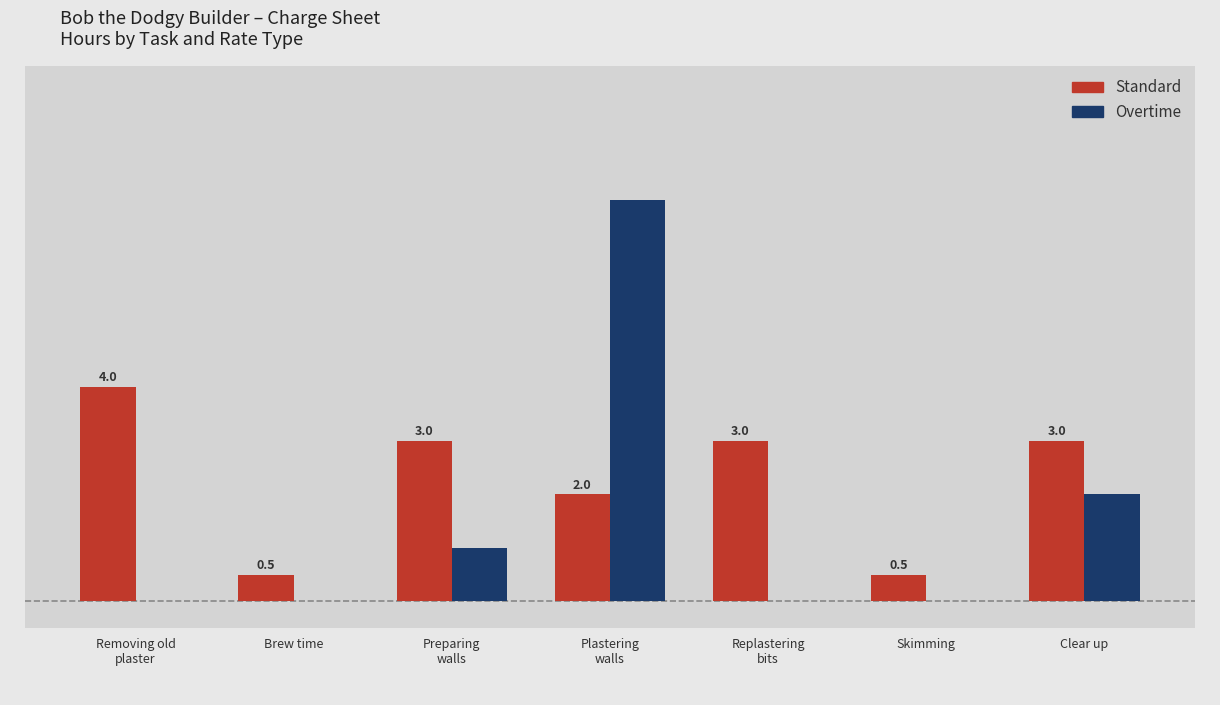

Is the value of Standard at Brew time greater than the value of Overtime at Skimming?

Yes